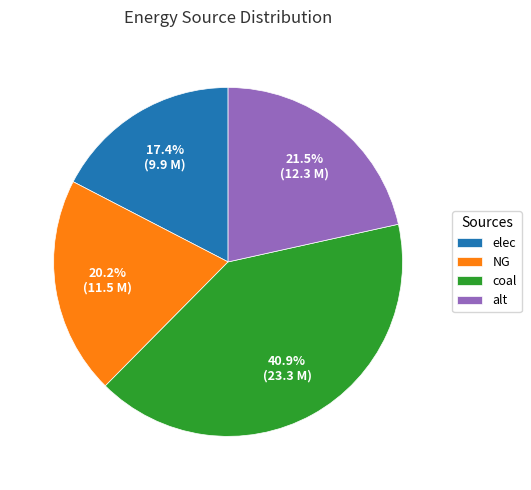

Which slice is the largest?

coal